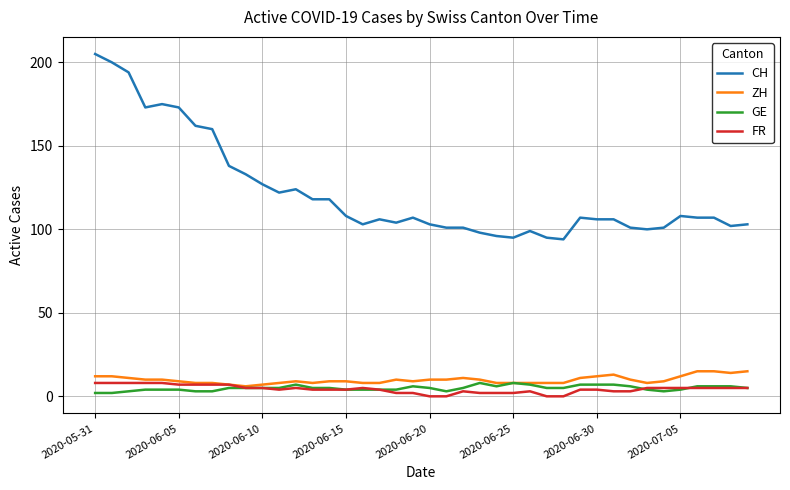

What is the greatest value displayed?

205